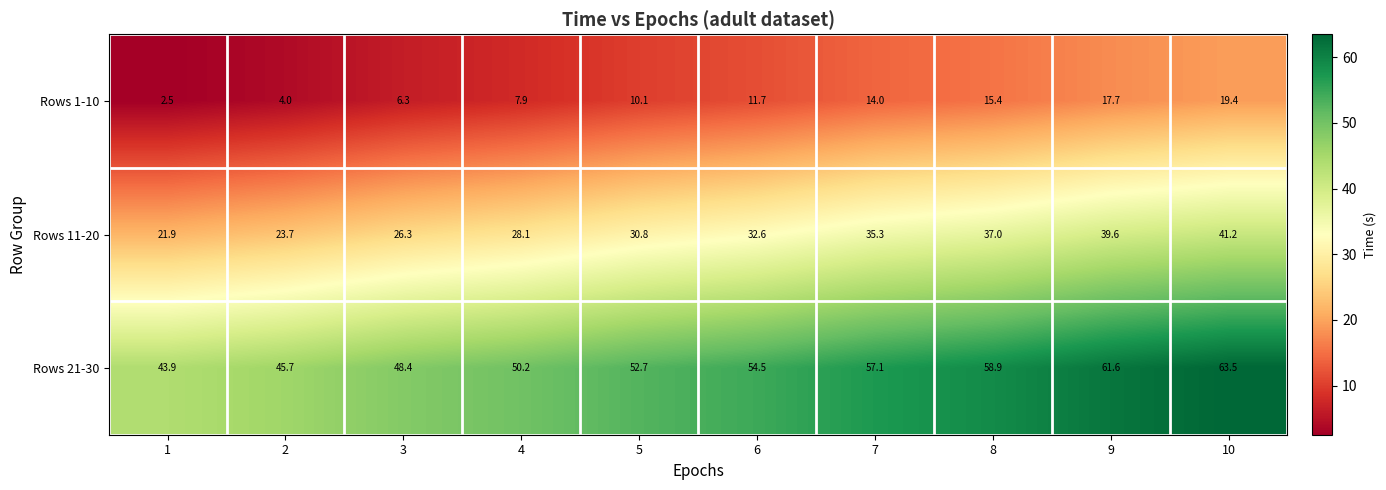

What is the sum of the Rows 21-30 values at 1 and 8?

102.8